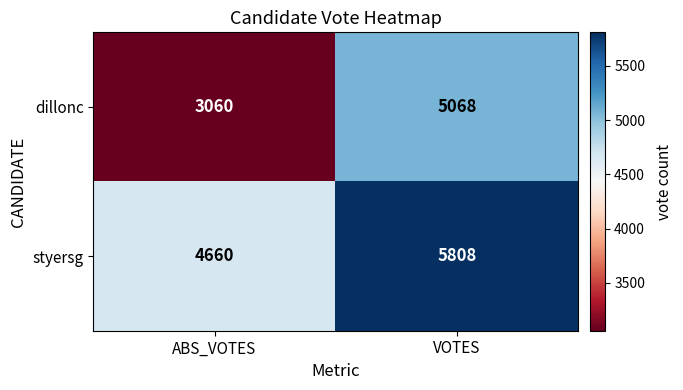

What is the difference between the highest and lowest values at VOTES?

740